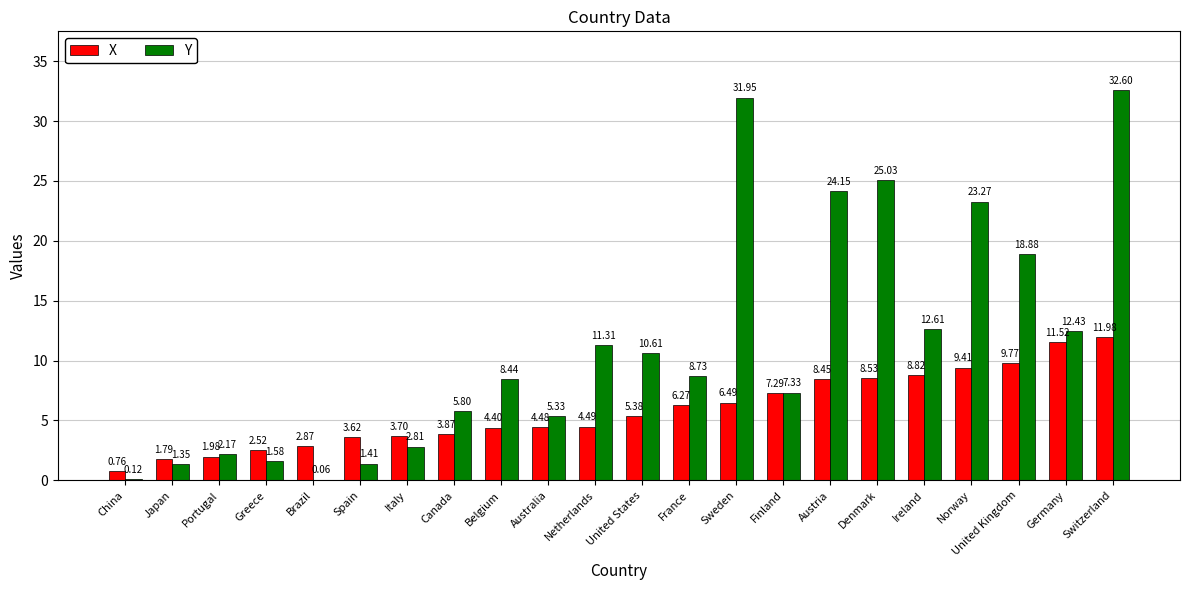

Is the value of Y at Italy greater than the value of X at Belgium?

No